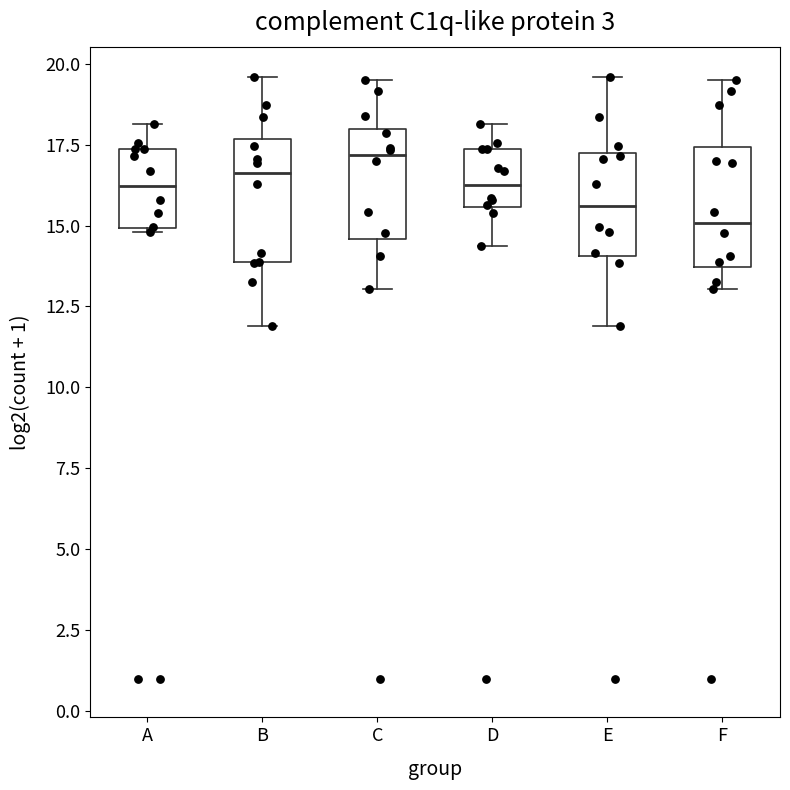

Reading left to right, read every box against the y-axis: the position of its median line, the range the box covers, and the ends of its whiskers. The values are not printed on the chart, so give them approximately, as read against the axis.

A: median 16.0, box 15.0 to 17.5, whiskers 15.0 to 18.0
B: median 16.5, box 14.0 to 17.5, whiskers 12.0 to 19.5
C: median 17.0, box 14.5 to 18.0, whiskers 13.0 to 19.5
D: median 16.5, box 15.5 to 17.5, whiskers 14.5 to 18.0
E: median 15.5, box 14.0 to 17.0, whiskers 12.0 to 19.5
F: median 15.0, box 13.5 to 17.5, whiskers 13.0 to 19.5